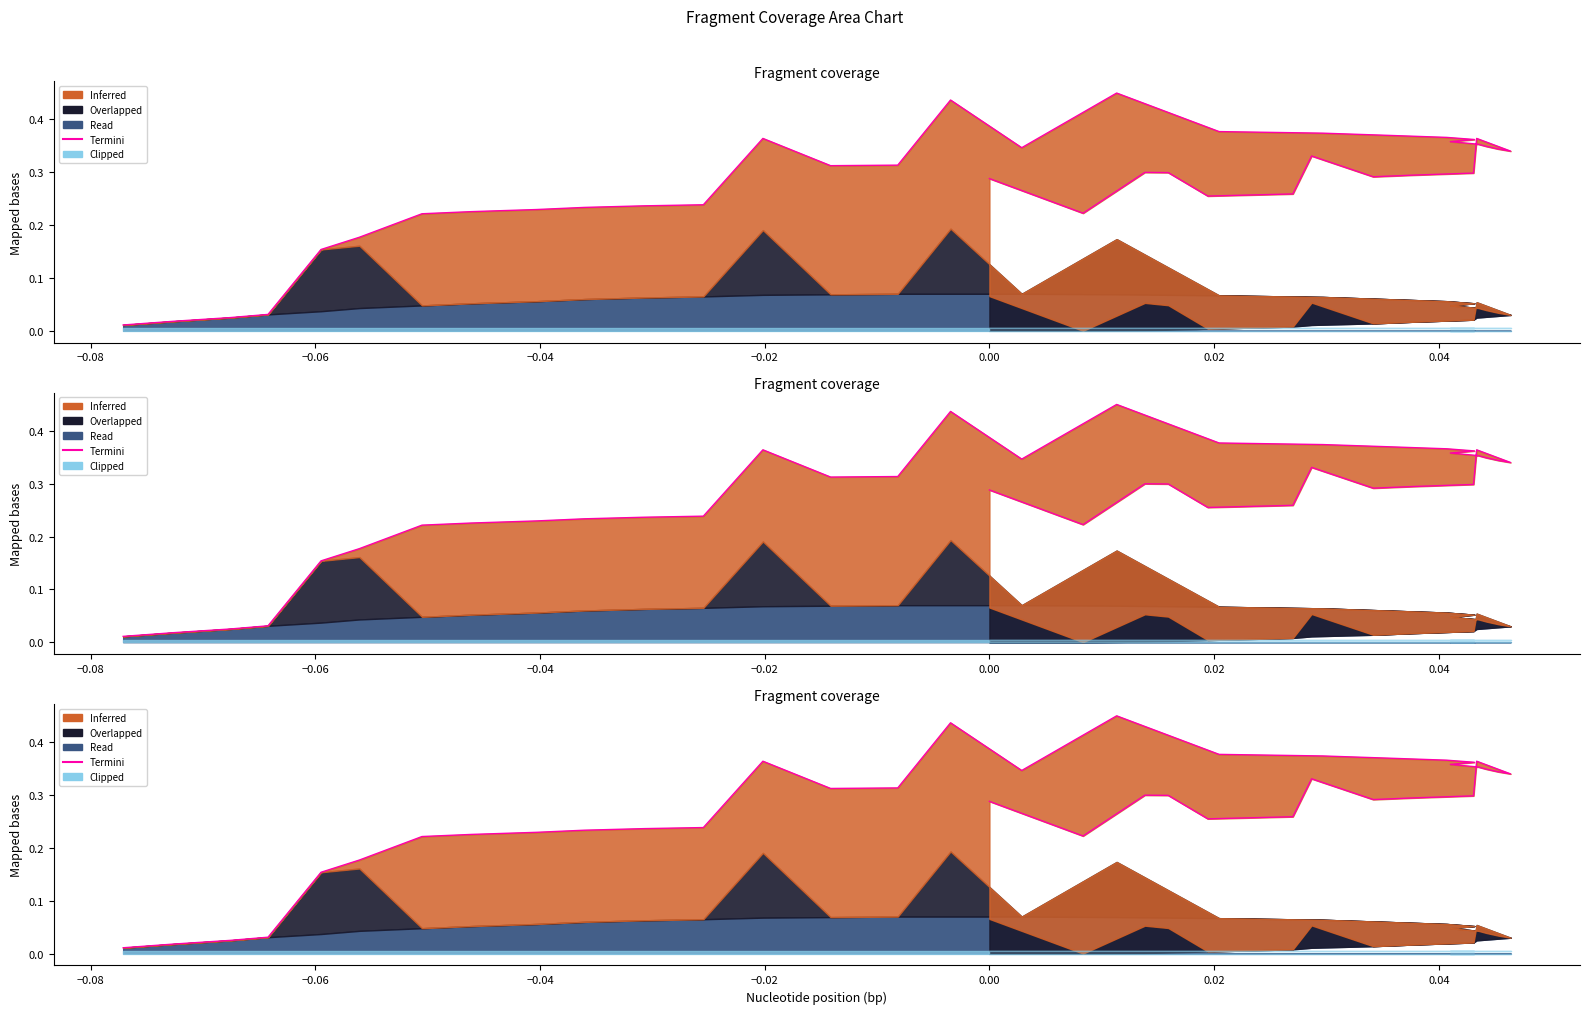

Reading right to left, transcribe all the data shown in this chart.

0.0	0.0	0.0	0.0	0.2	0.2	0.2	0.2	0.2	0.2	0.2	0.2	0.4	0.3	0.3	0.4	0.3	0.4	0.4	0.4	0.4	0.4	0.4	0.4	0.4	0.3	0.3	0.3	0.4	0.3	0.3	0.3	0.3	0.3	0.3	0.3	0.3	0.3	0.2	0.3